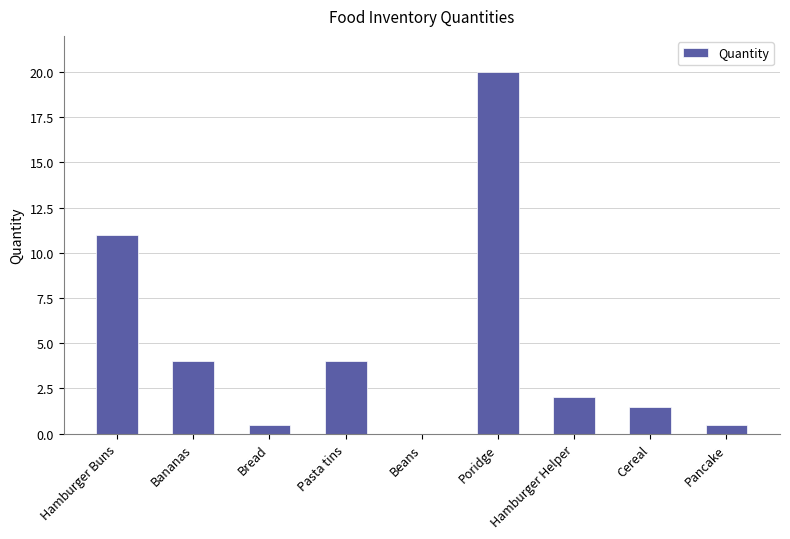

What is the sum of all values?

43.5